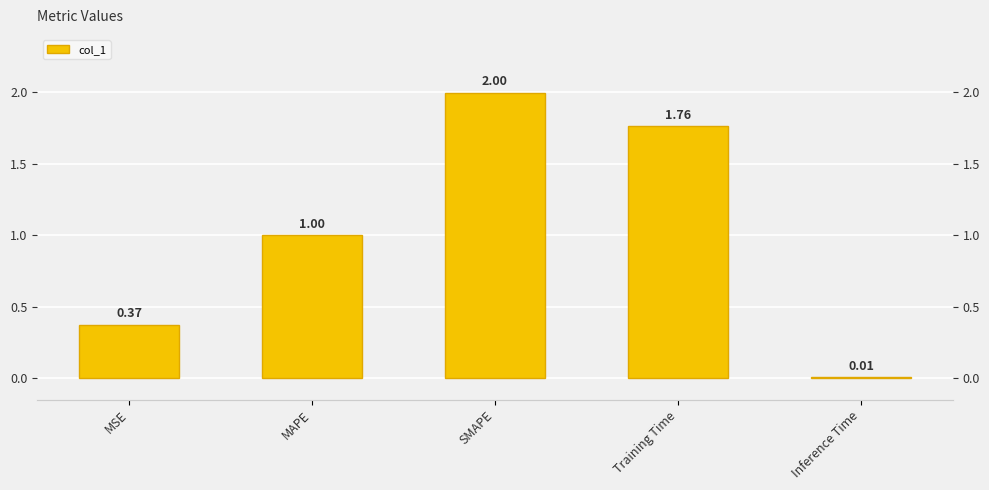

What is the value of the 1st bar from the left?

0.4